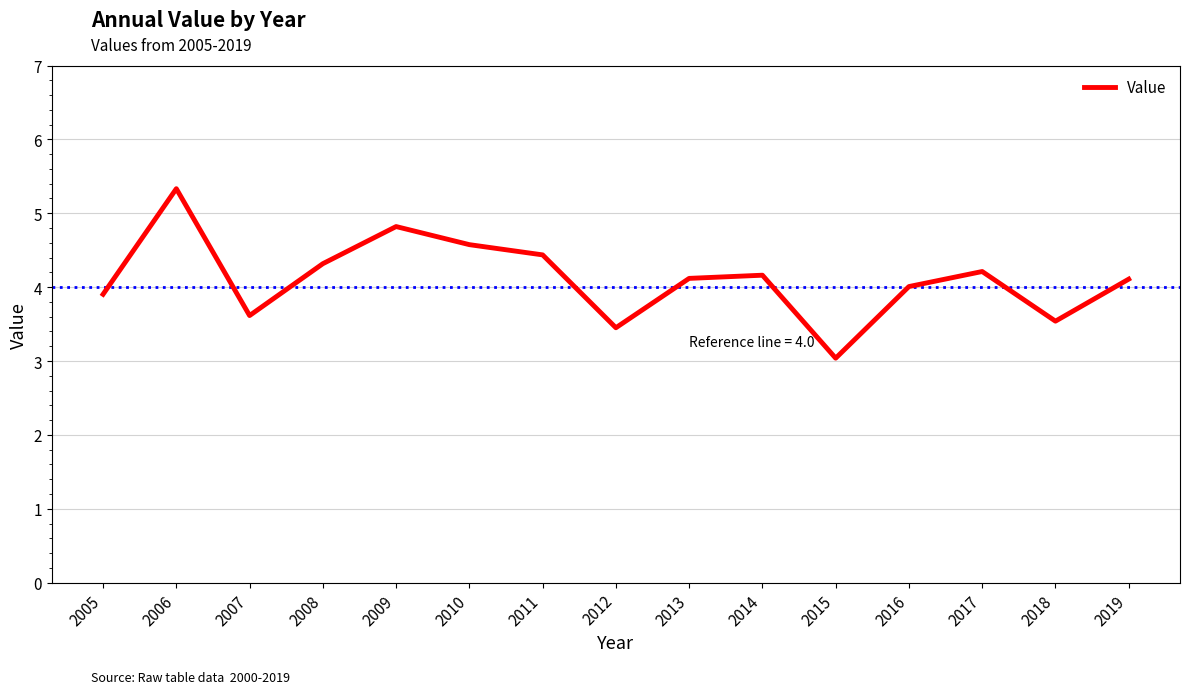

How many categories are shown in the chart?

15